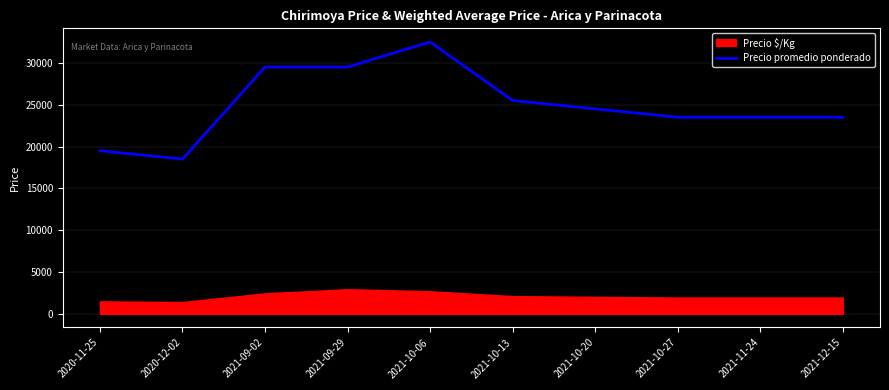

What position from the left is 2021-10-06?

5